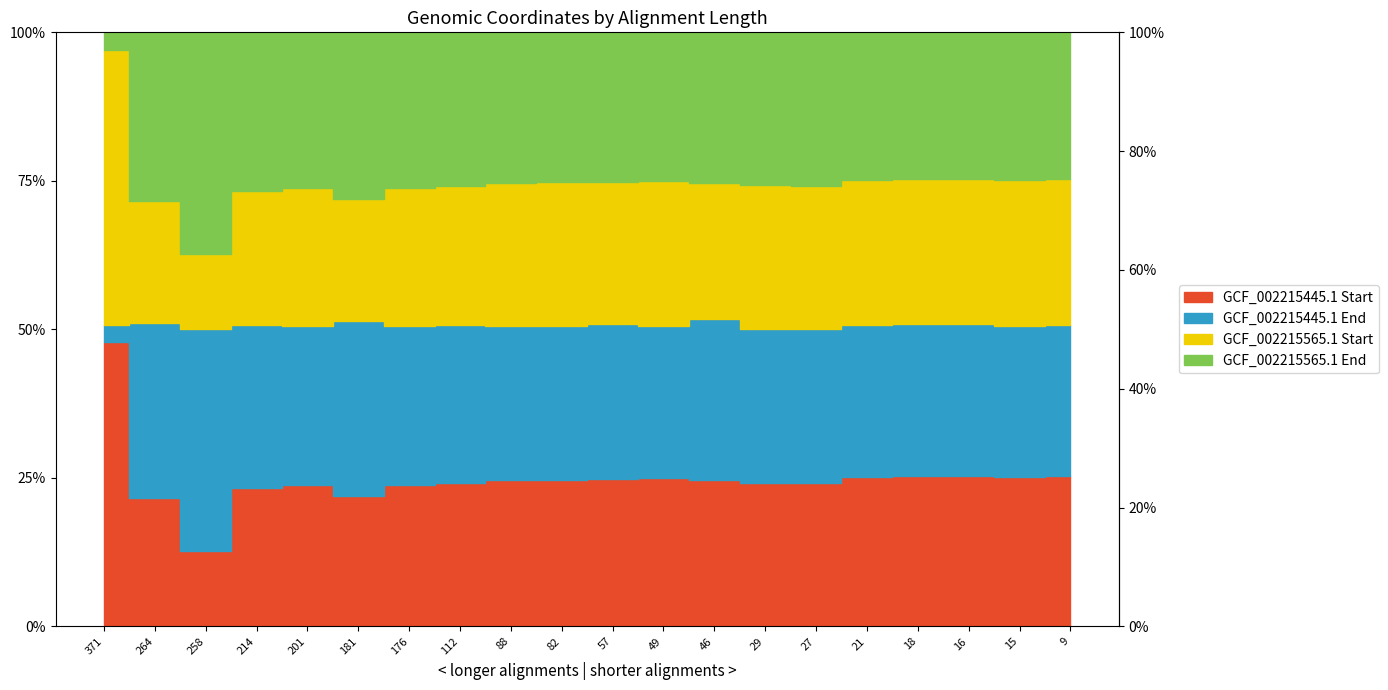

True or false: GCF_002215565.1 Start and GCF_002215445.1 End intersect in this chart.

True